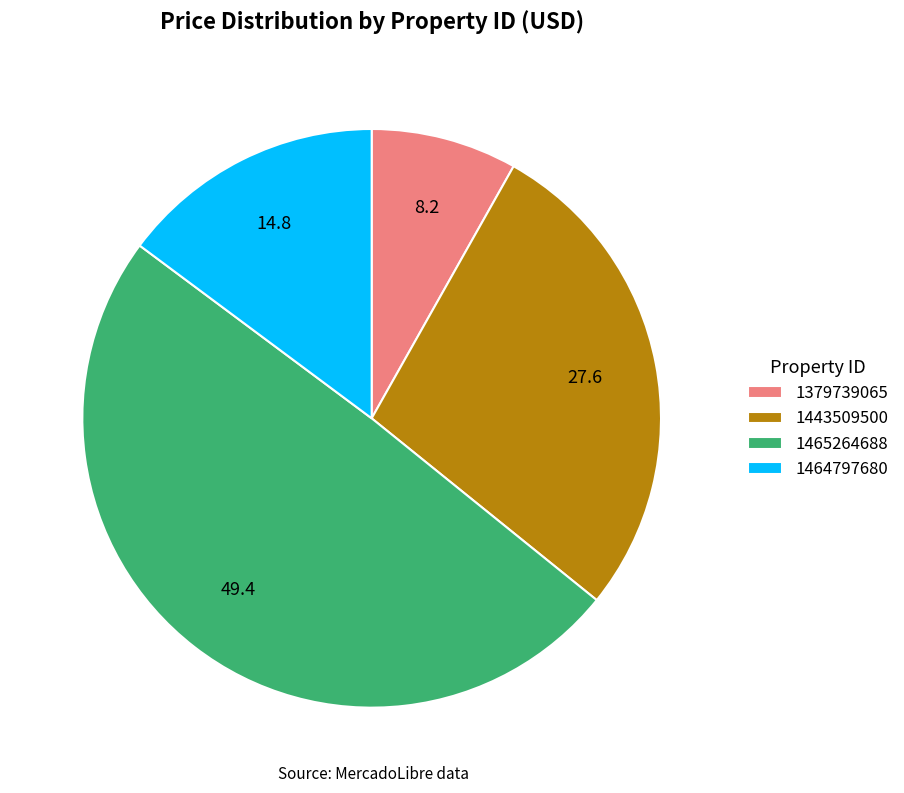

Count the number of slices in the pie.

4